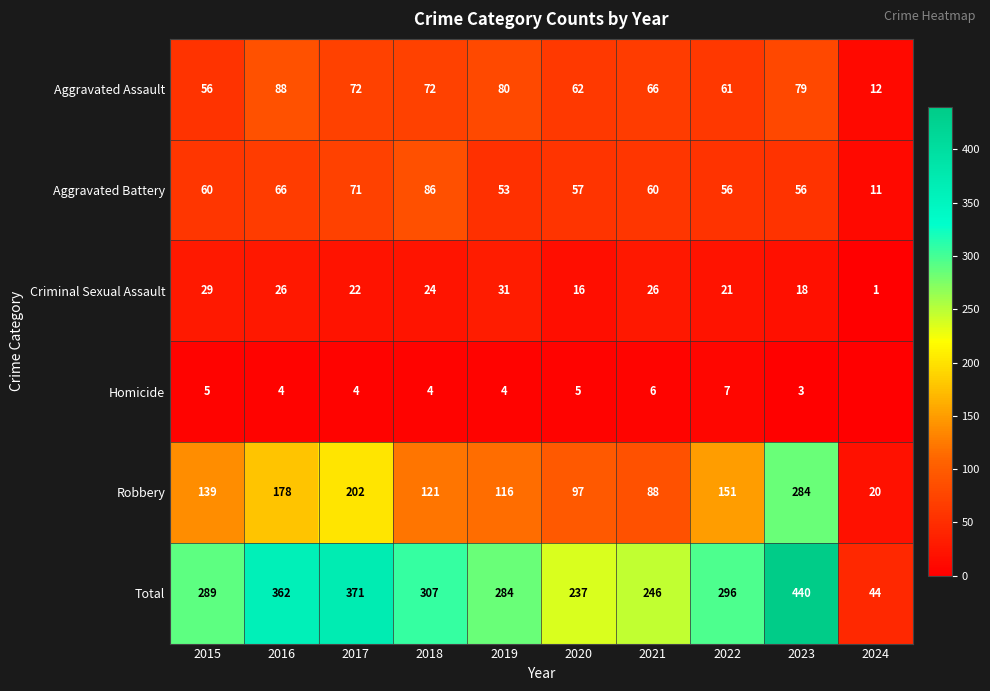

At which label does Criminal Sexual Assault reach its peak?

2019